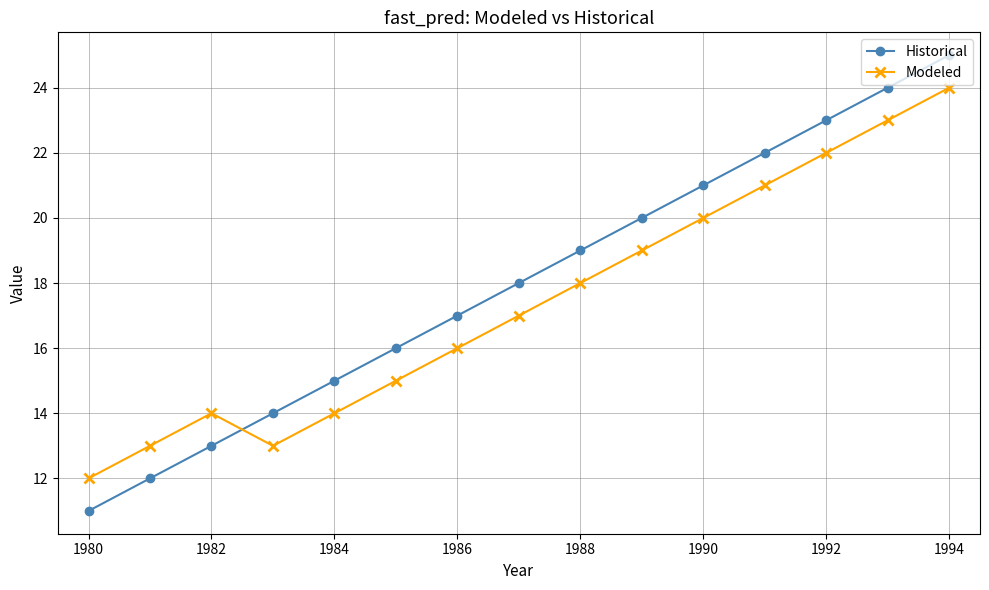

How many values in the Modeled series are below 17?

7